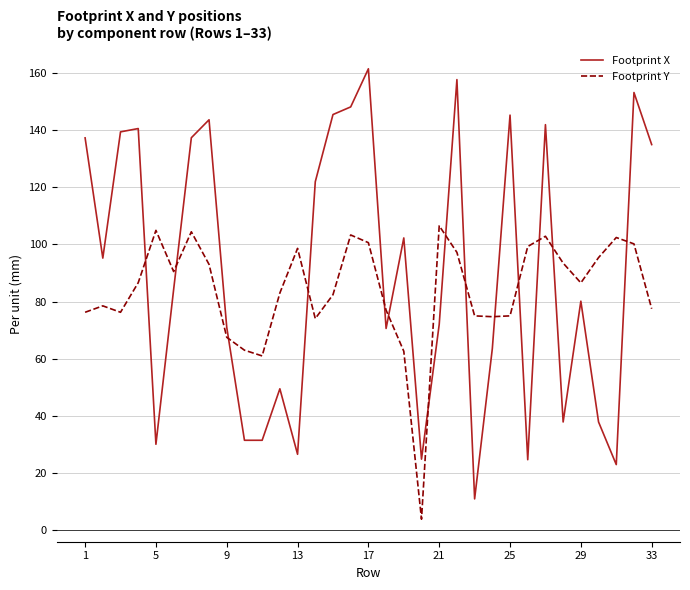

Which series has the largest range (max minus min)?

Footprint X